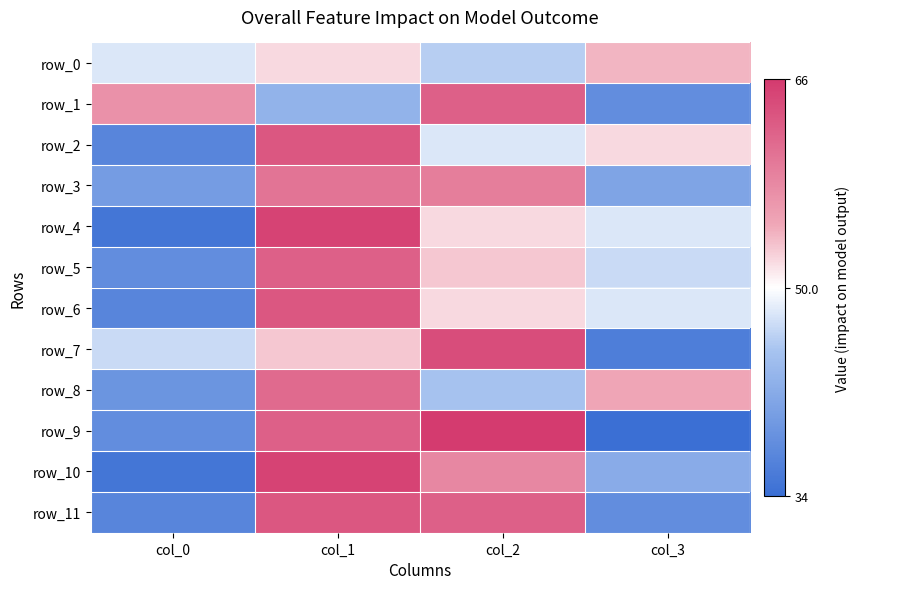

Count the row_4 values in the range 48 to 65.

3